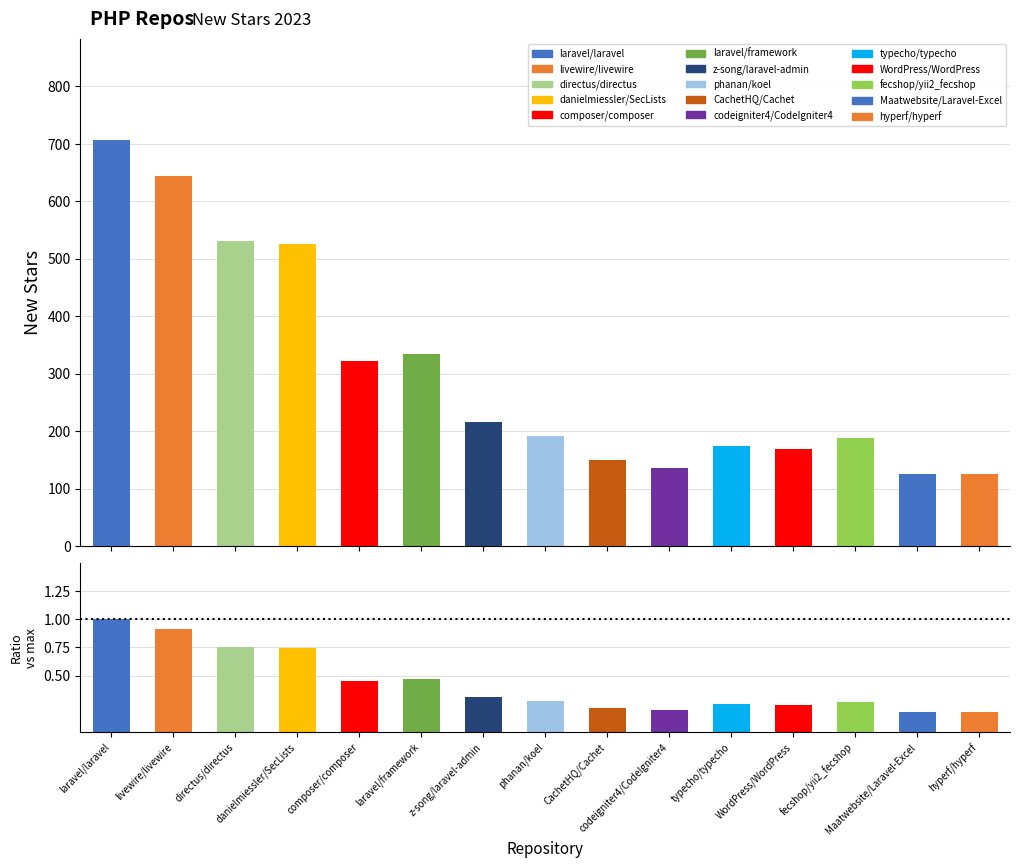

What position from the right is livewire/livewire?

14